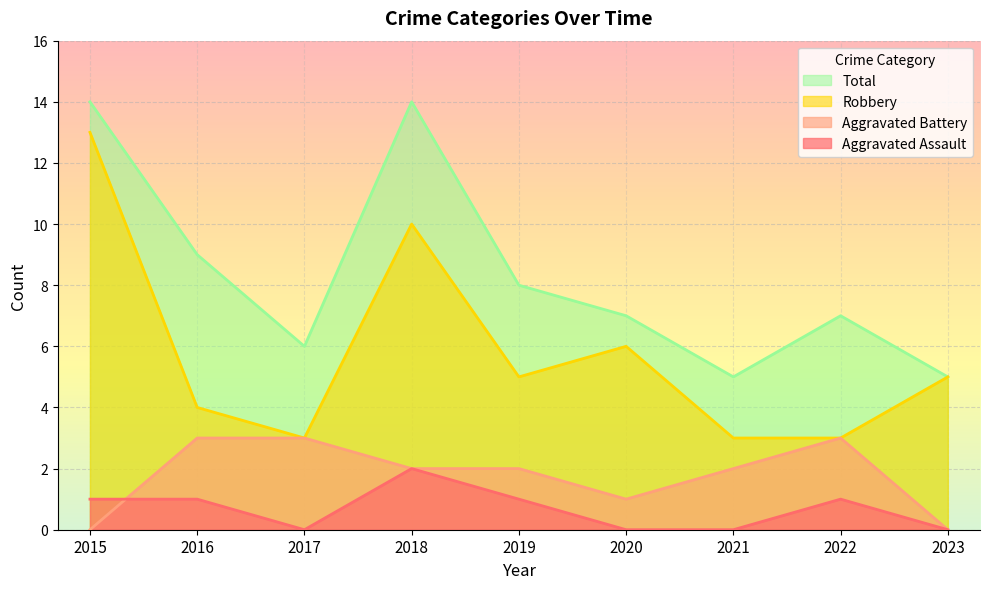

What is the value of the Robbery point at the 4th from the left?

10